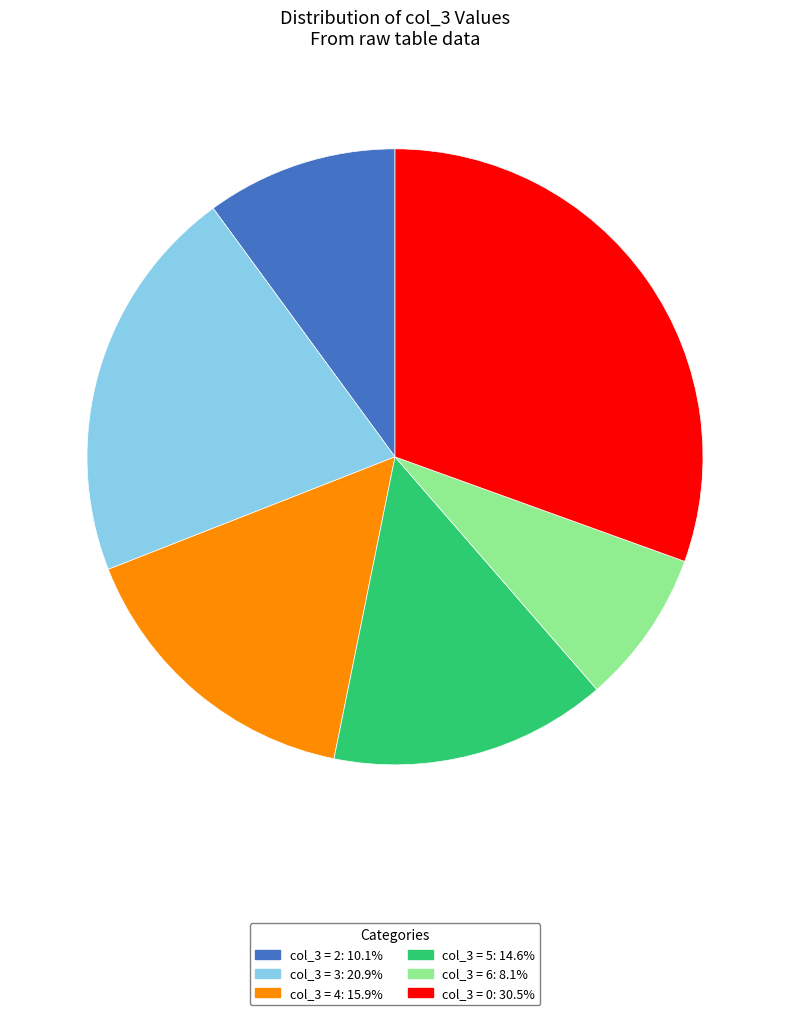

Does any single category account for the majority?

No